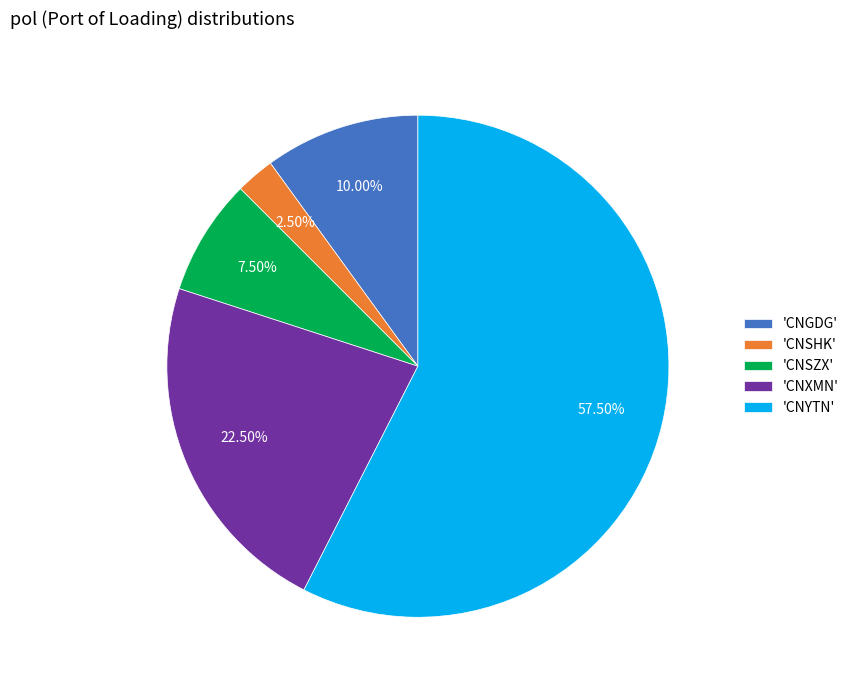

Is the sum of 'CNSZX' and 'CNSHK' greater than half?

No